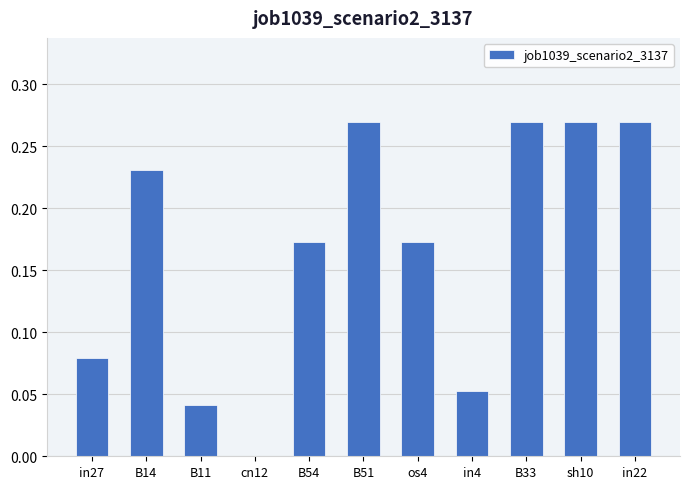

What is the change in value from B14 to B11?

-0.2